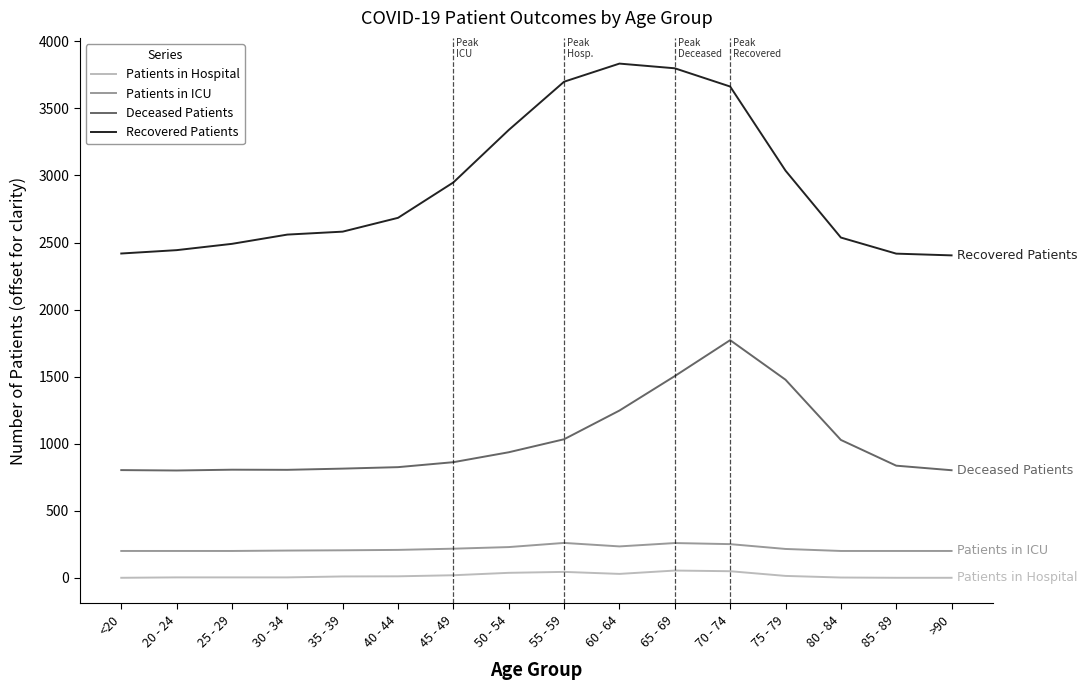

Which series has the largest range (max minus min)?

Recovered Patients